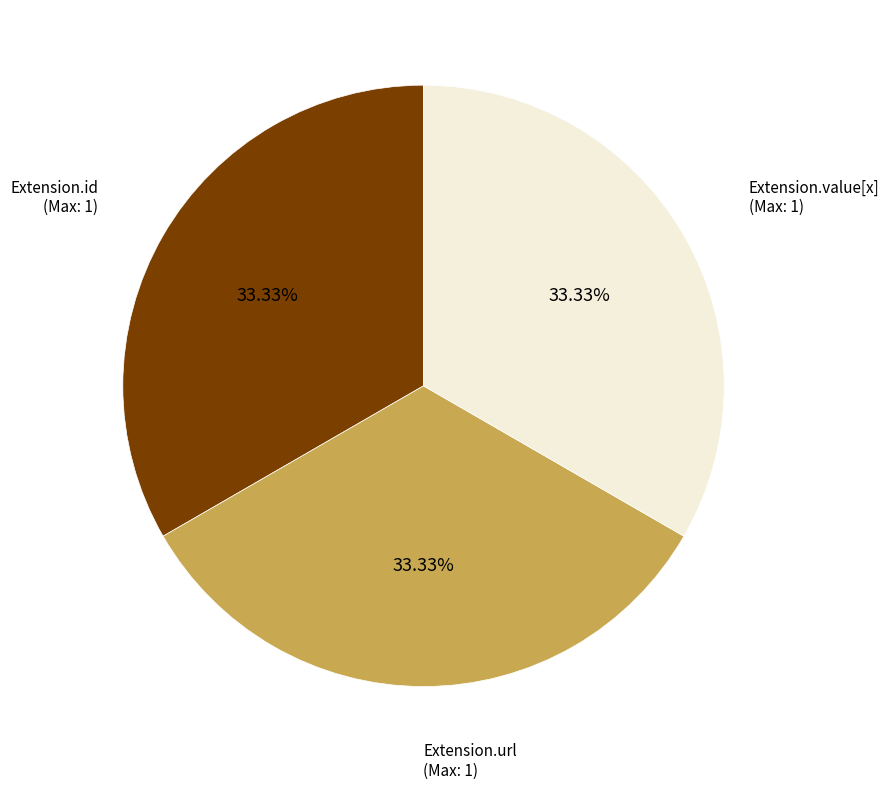

Does any single category account for the majority?

No